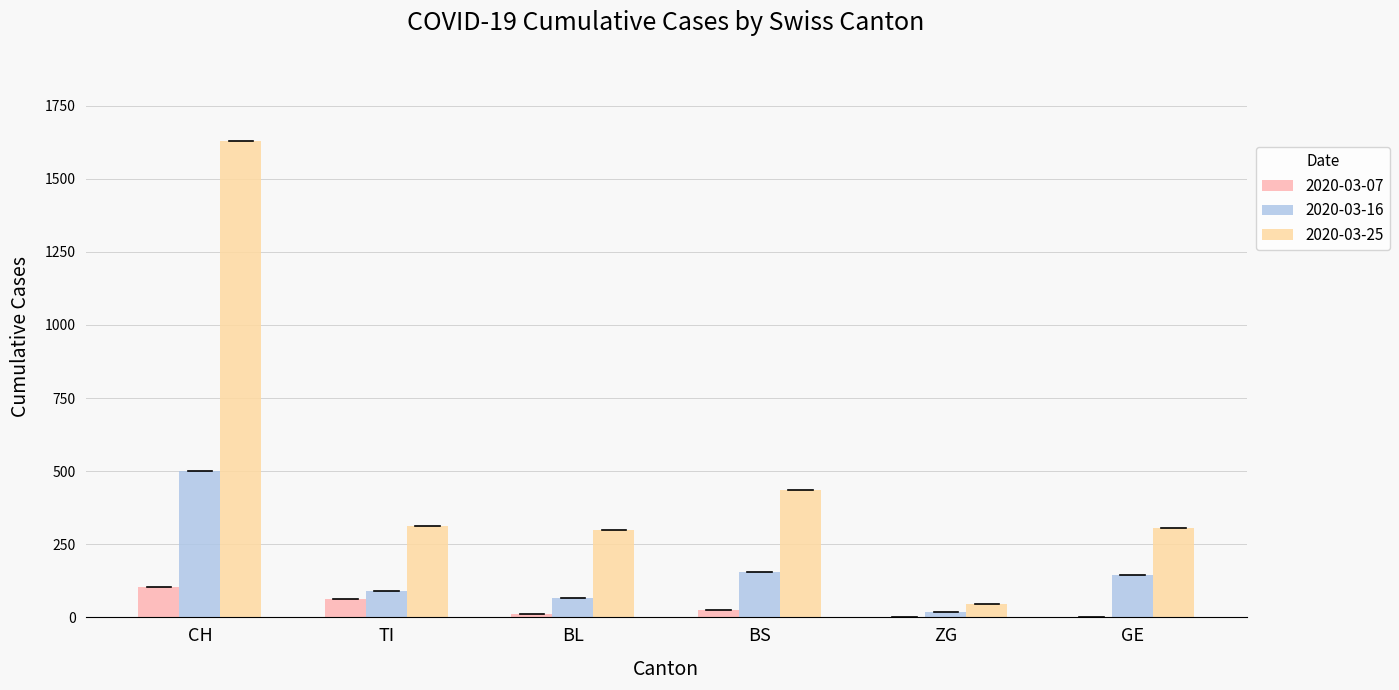

Count the number of data series in this chart.

3